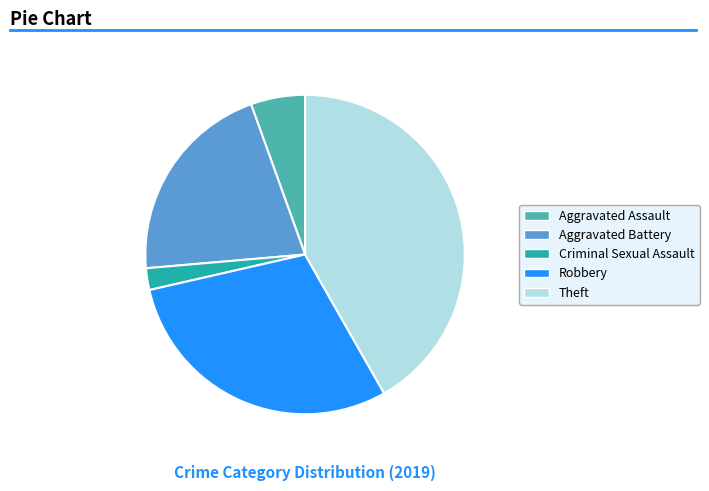

Combined, do Theft and Robbery account for over 50%?

Yes